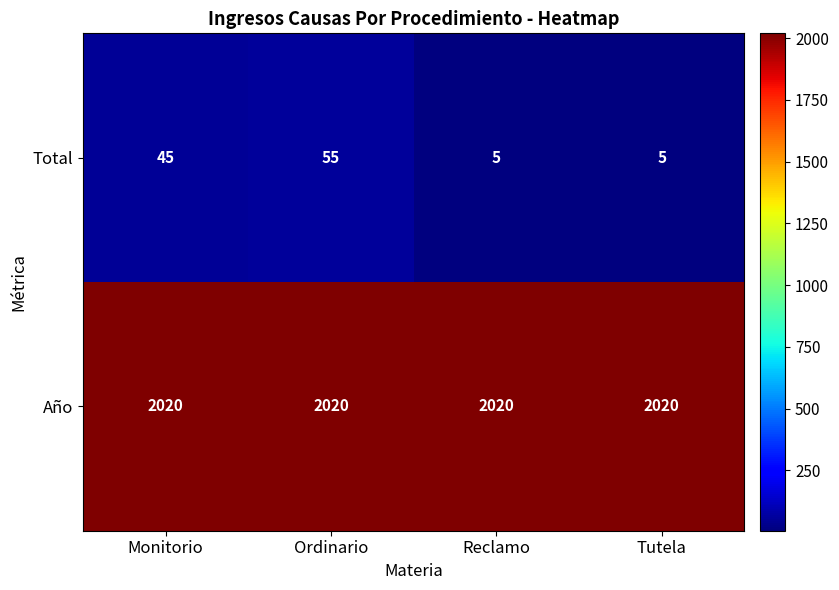

Which series has the largest range (max minus min)?

Total